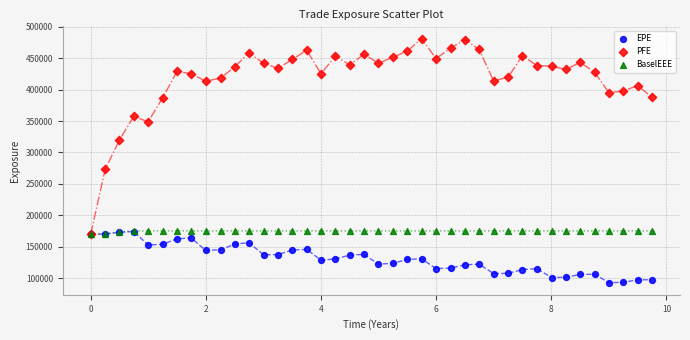

Which series reaches the minimum Y coordinate?

EPE